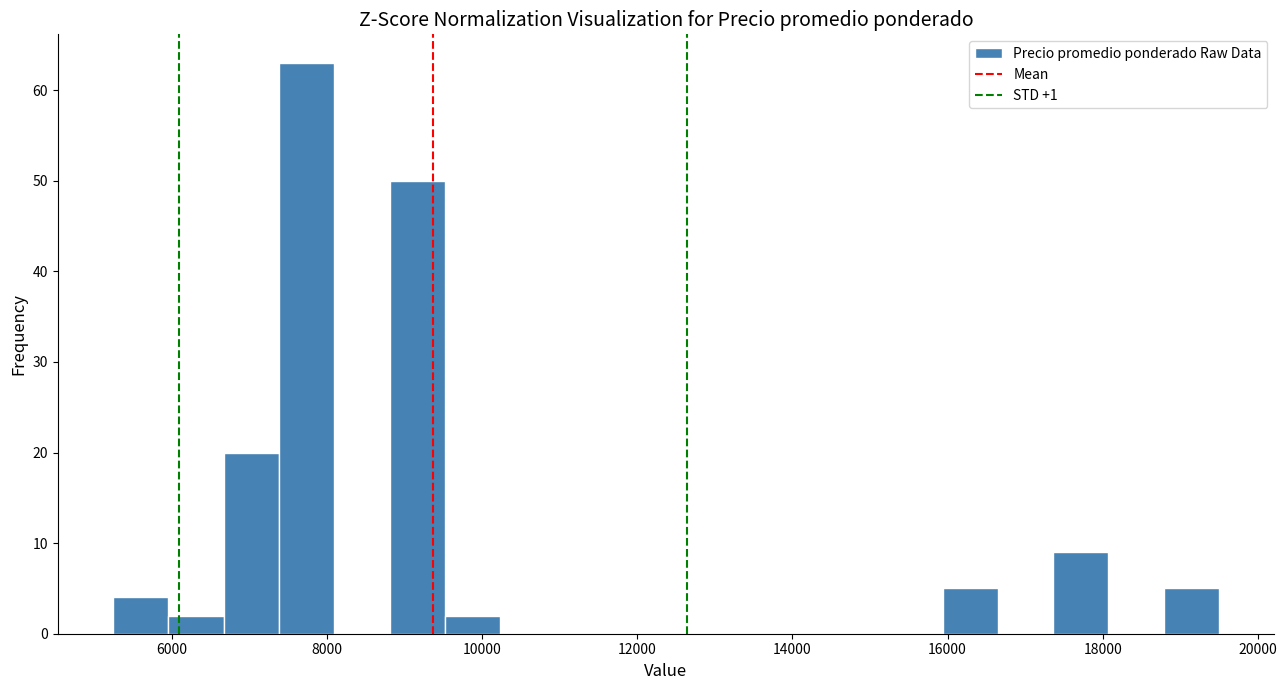

Around what value on the x-axis is the tallest bar? Give the approximate position of its centre, as read against the axis.

7800